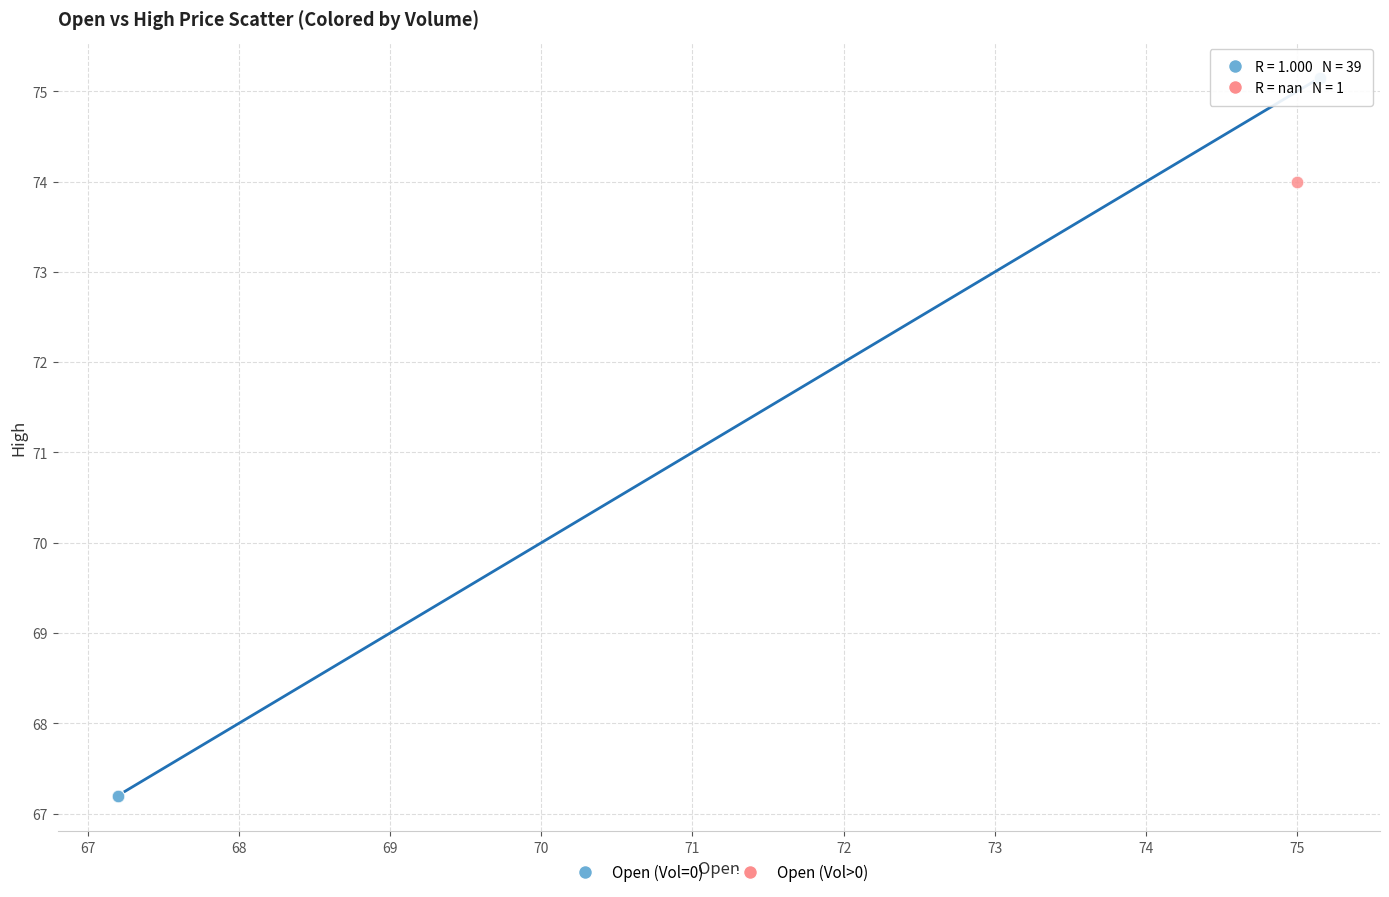

What are all the series names shown in the legend?

Open (Vol=0), Open (Vol>0)